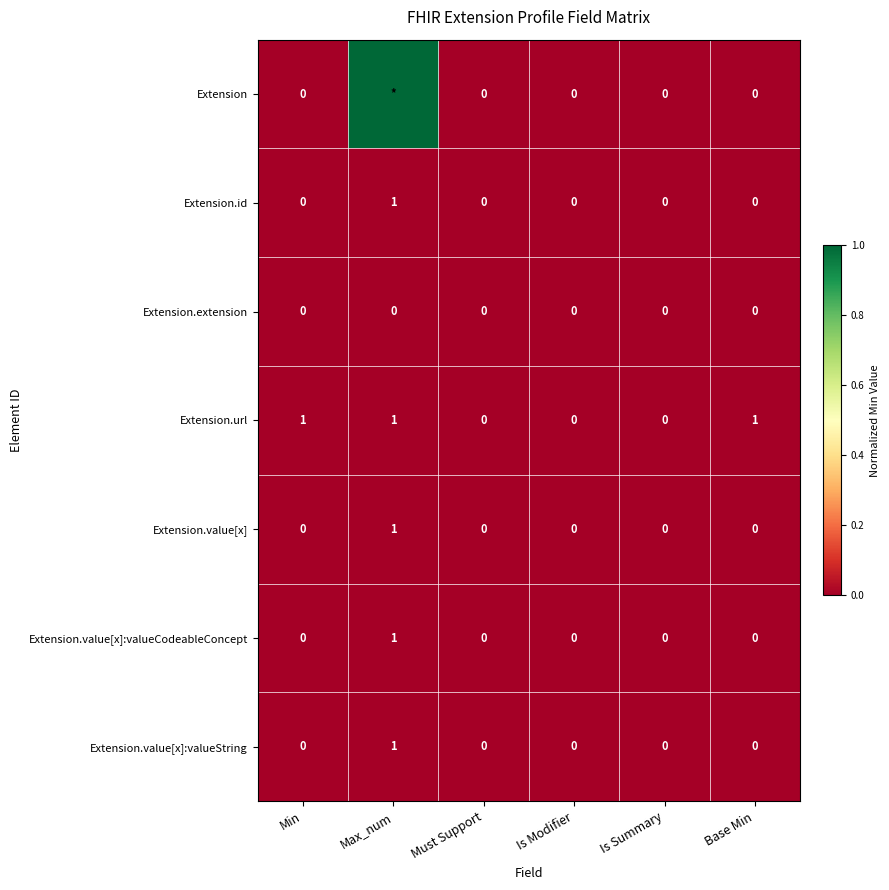

What is the sum of all Extension.value[x] values?

1.0